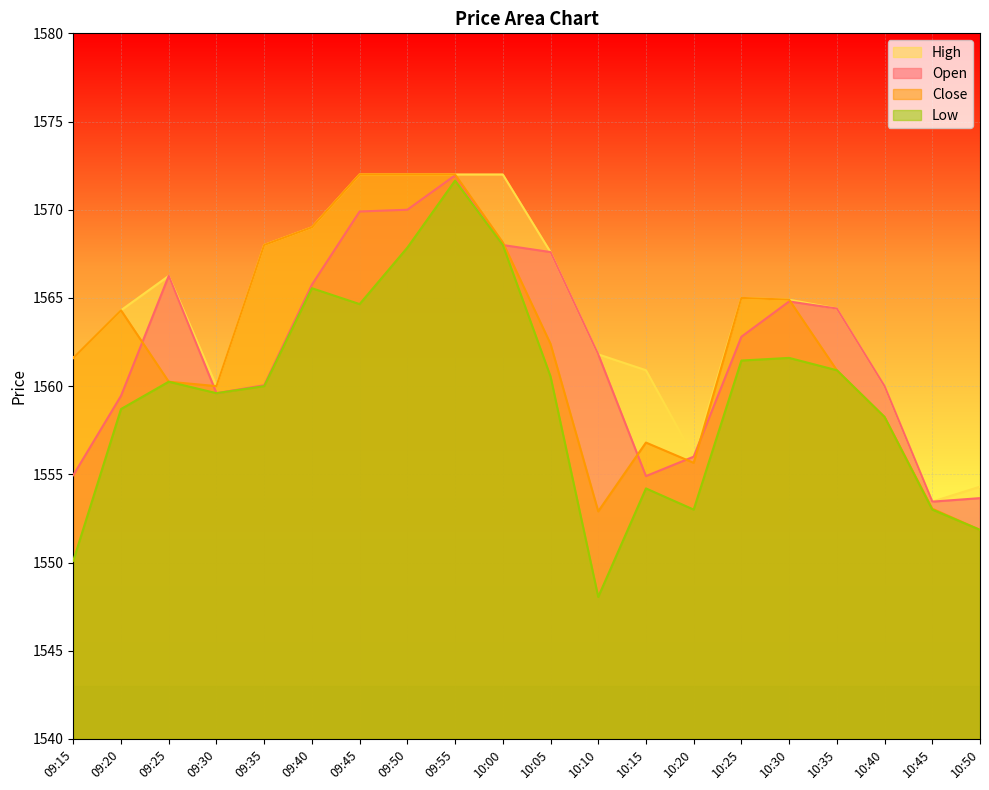

What is the difference between the highest and lowest values at 09:25?

6.0